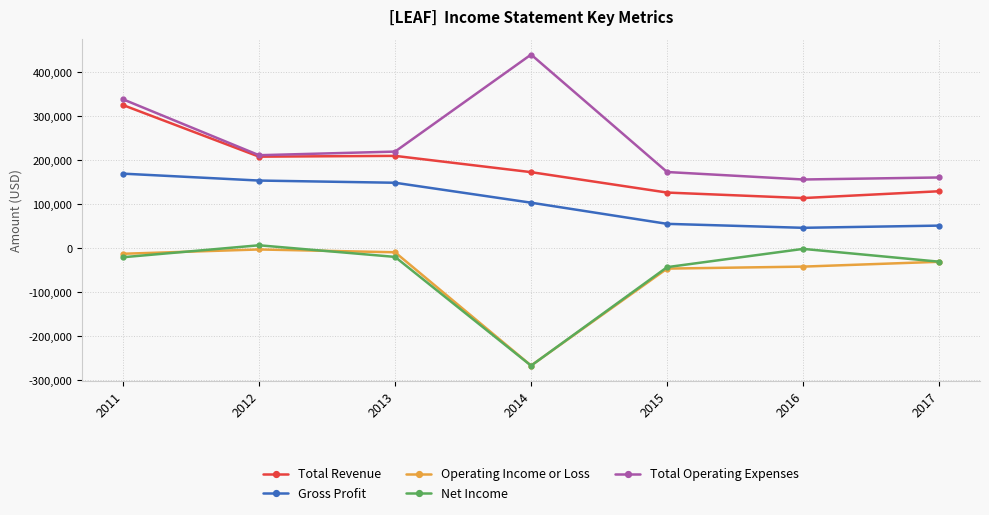

What is the total value across all series at 2012?

574700